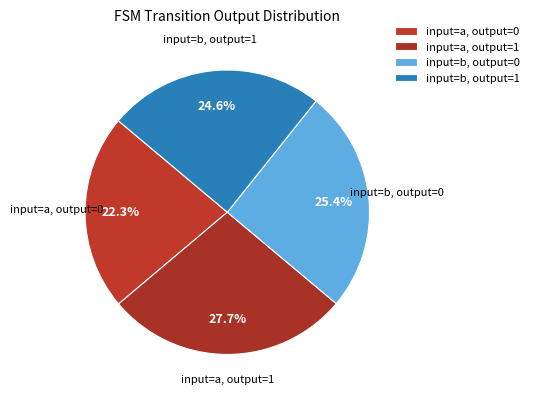

Which category has the biggest portion of the pie?

input=a, output=1